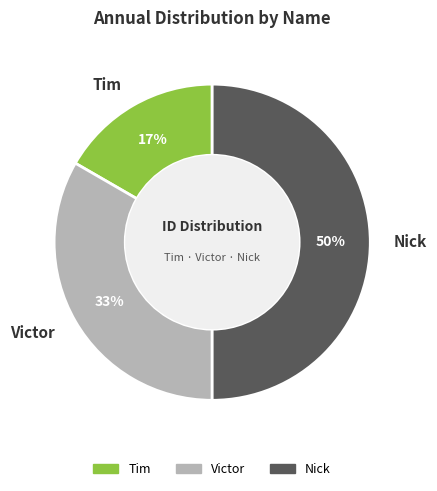

How many slices are in this pie chart?

3